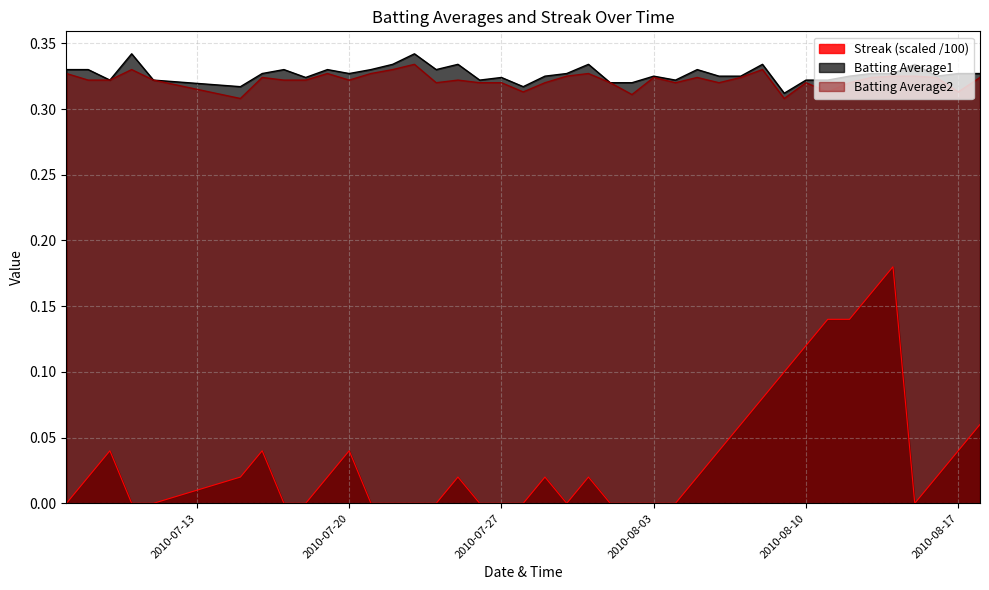

What is the difference between the highest and lowest values at 2010-07-25?

0.3